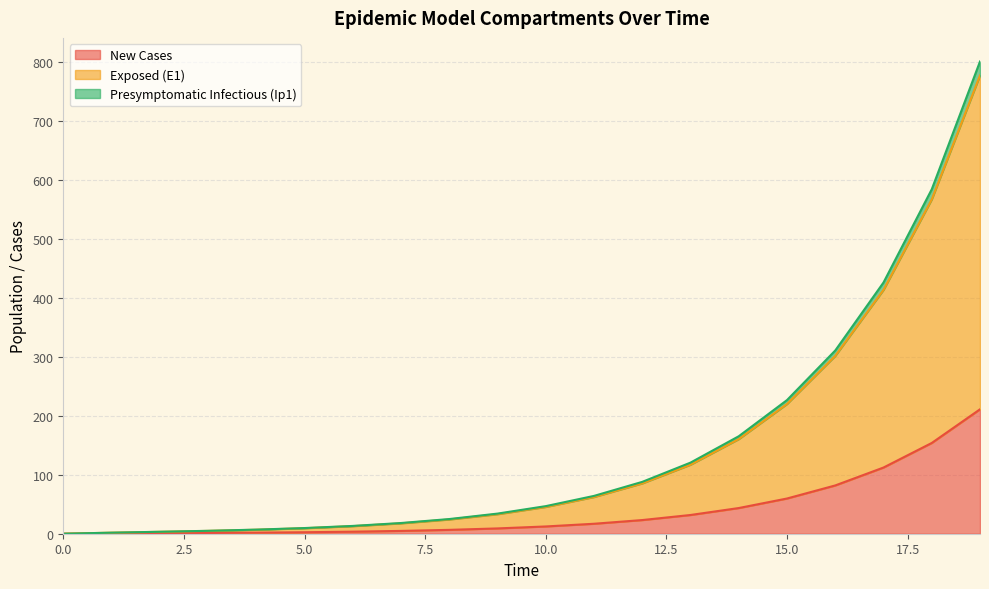

What are all the series names shown in the legend?

New Cases, Exposed (E1), Presymptomatic Infectious (Ip1)